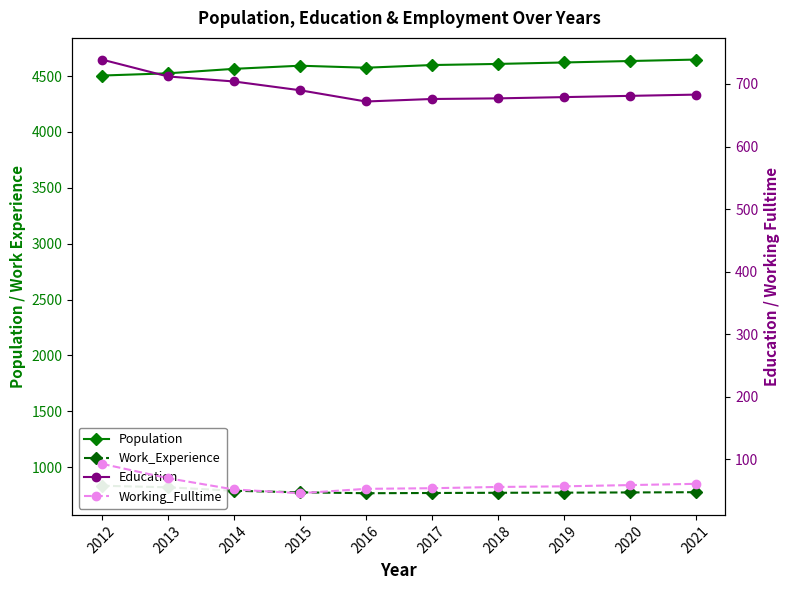

What is the smallest value displayed?

46